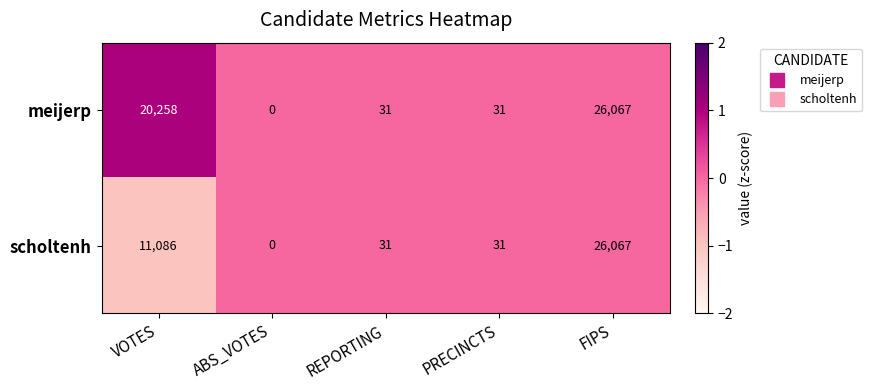

List the series in order of their overall mean, highest first.

meijerp, scholtenh